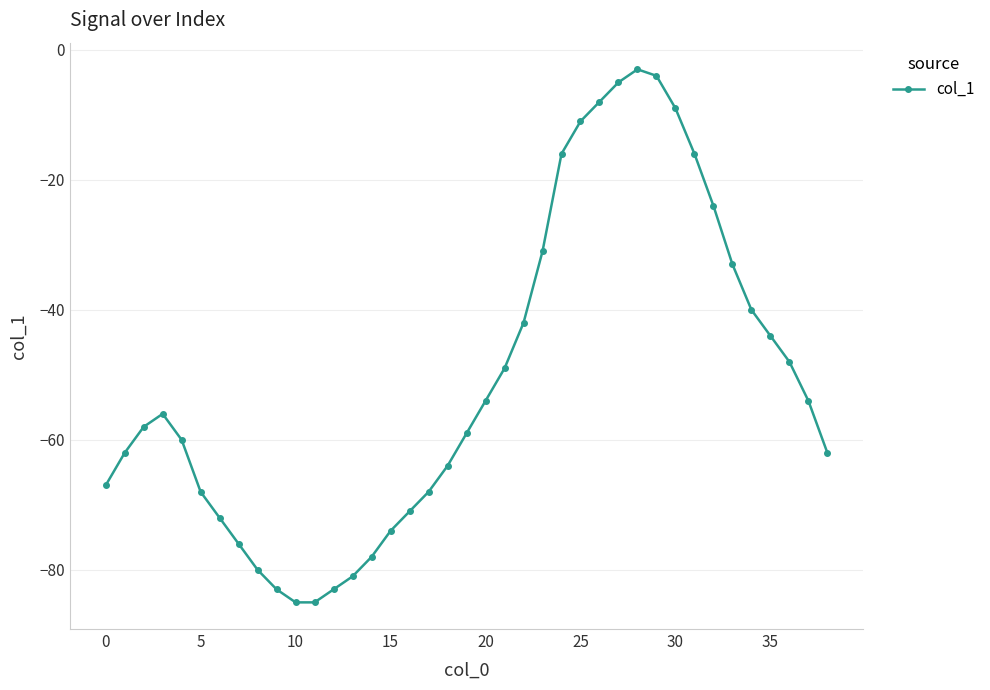

What is the maximum value shown in the chart?

-3